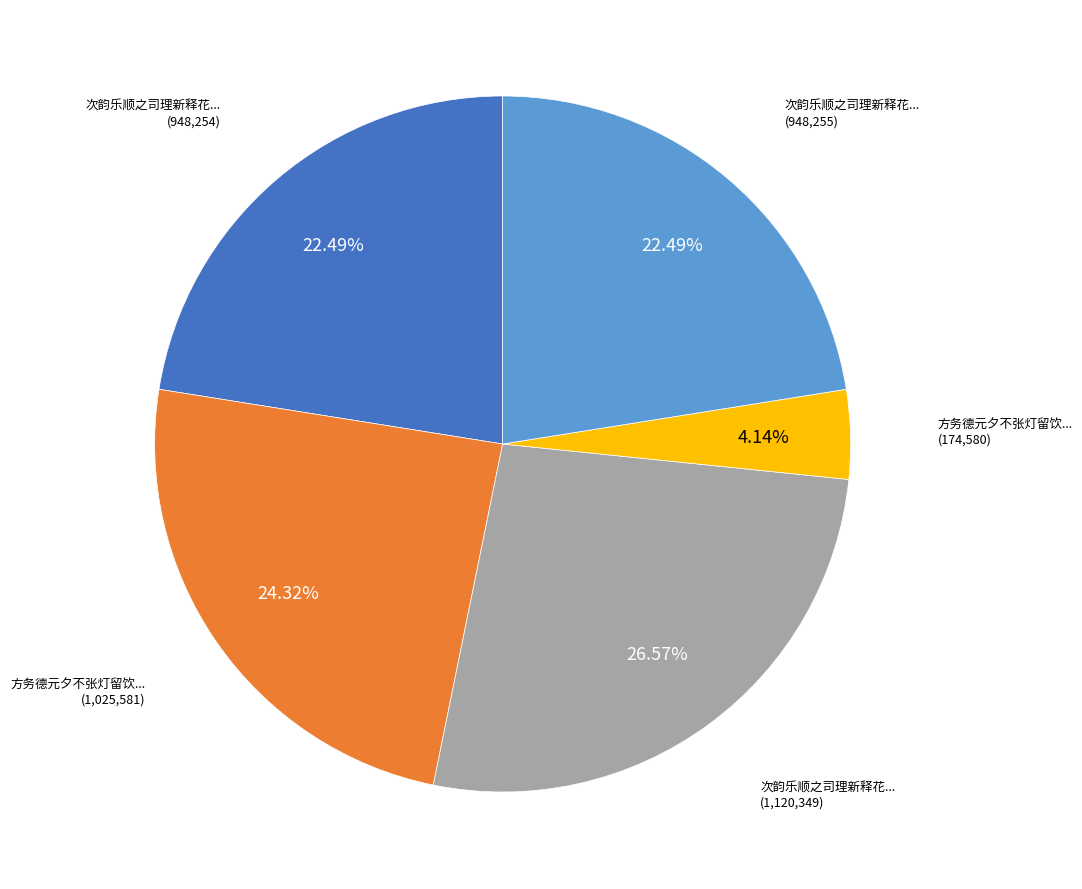

Is there a majority slice in this chart?

No